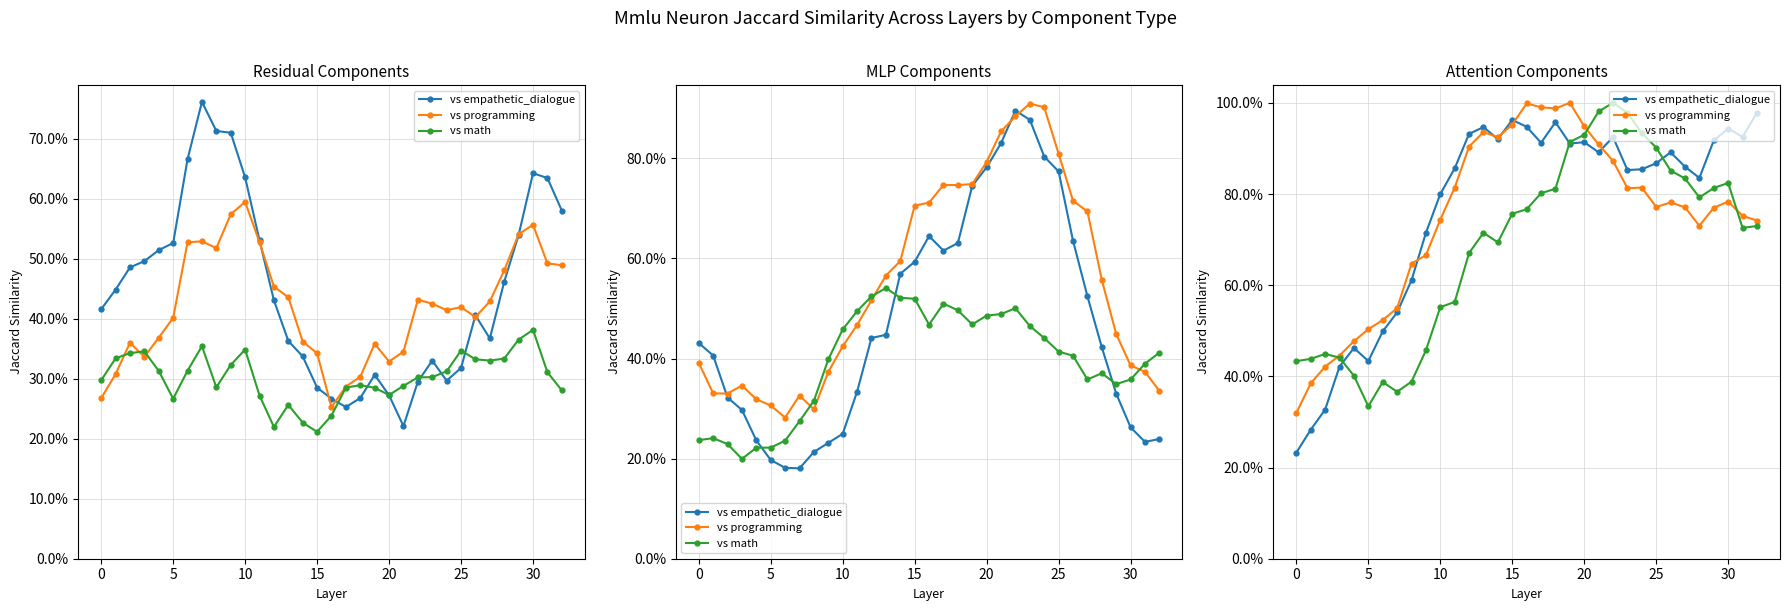

Rank the series by their average value, from lowest to highest.

vs math, vs programming, vs empathetic_dialogue